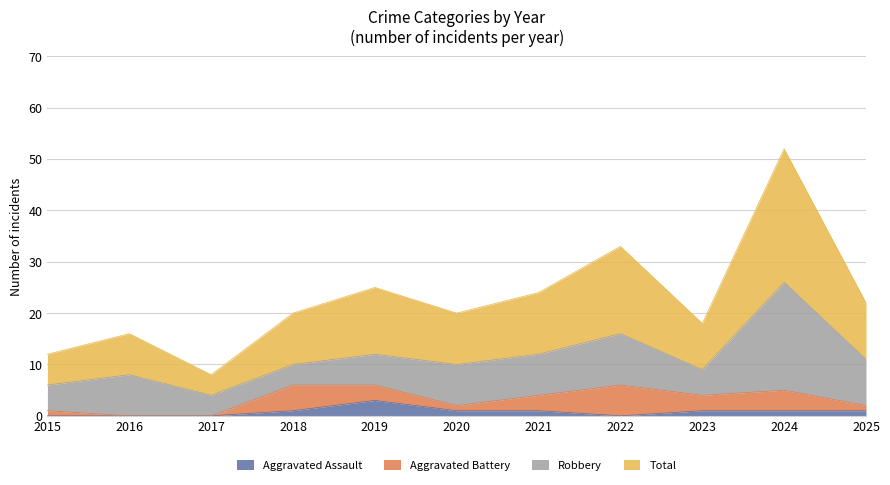

At which category is the sum across all series the highest?

2024